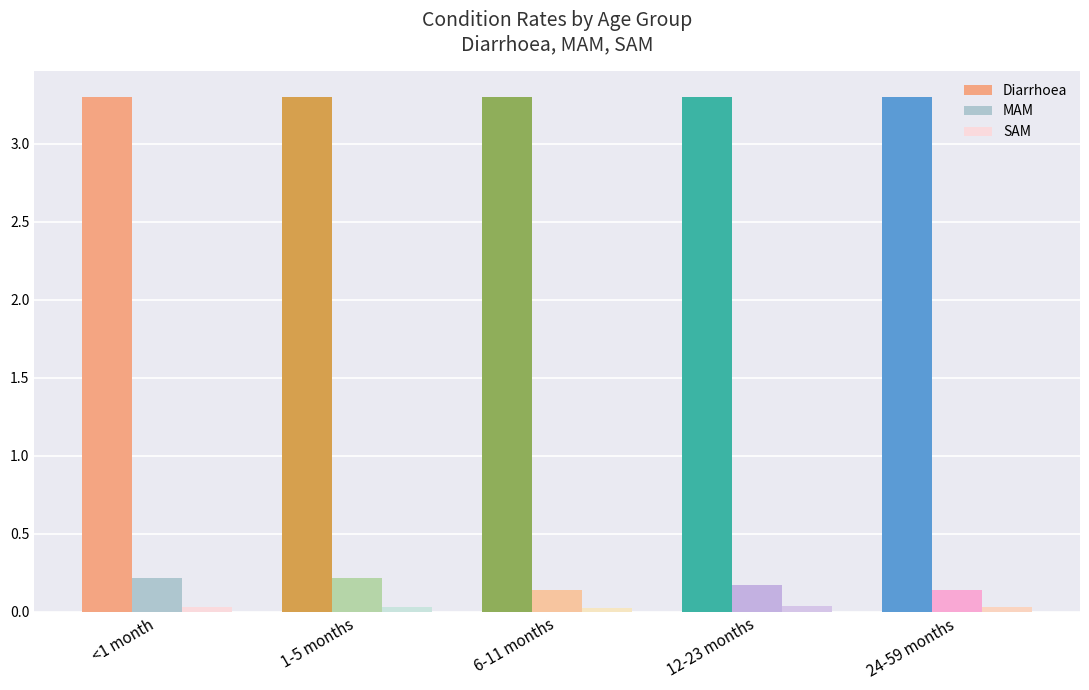

Which series has the largest total across all categories?

Diarrhoea